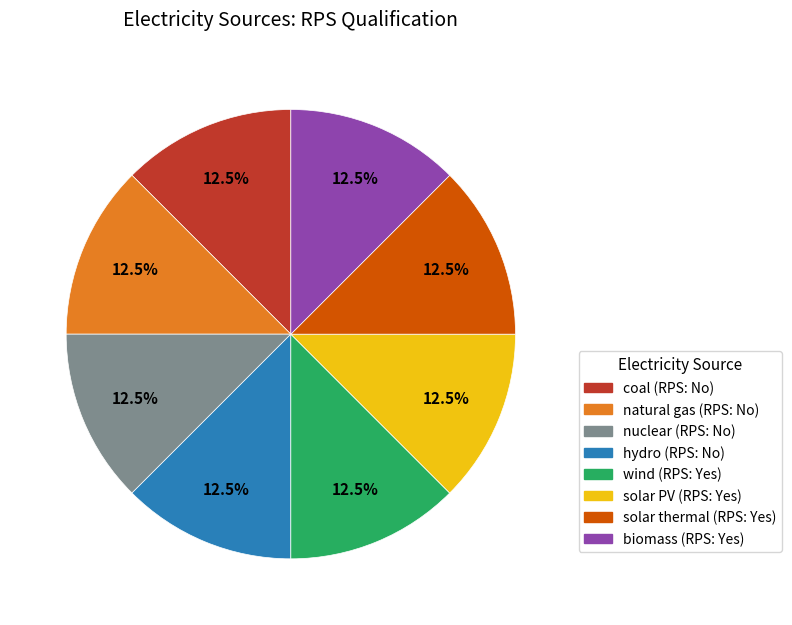

What is the ratio of the value at hydro to the value at biomass?

1.0